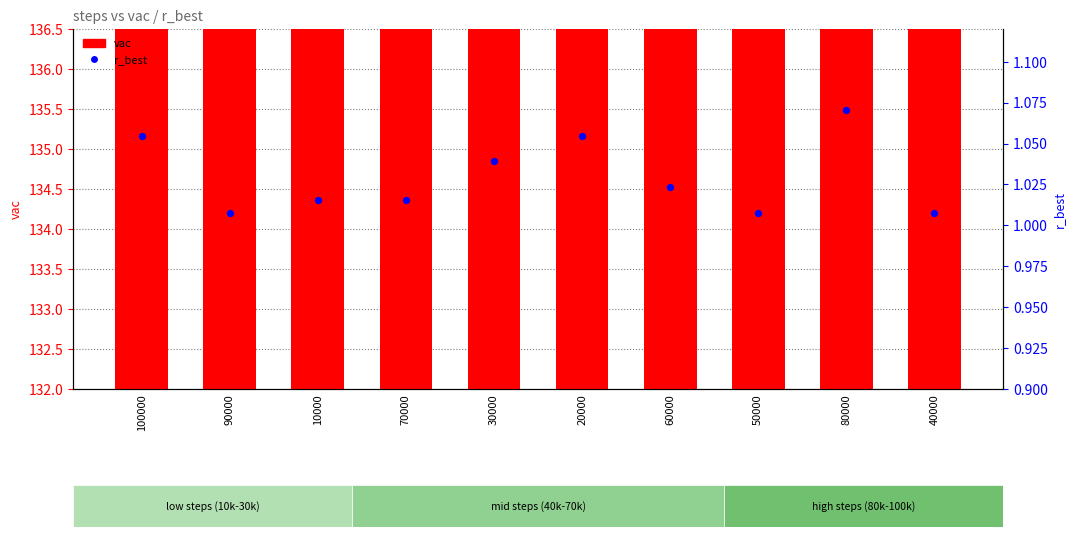

Is the value of r_best at 30000 greater than the value of vac at 40000?

No